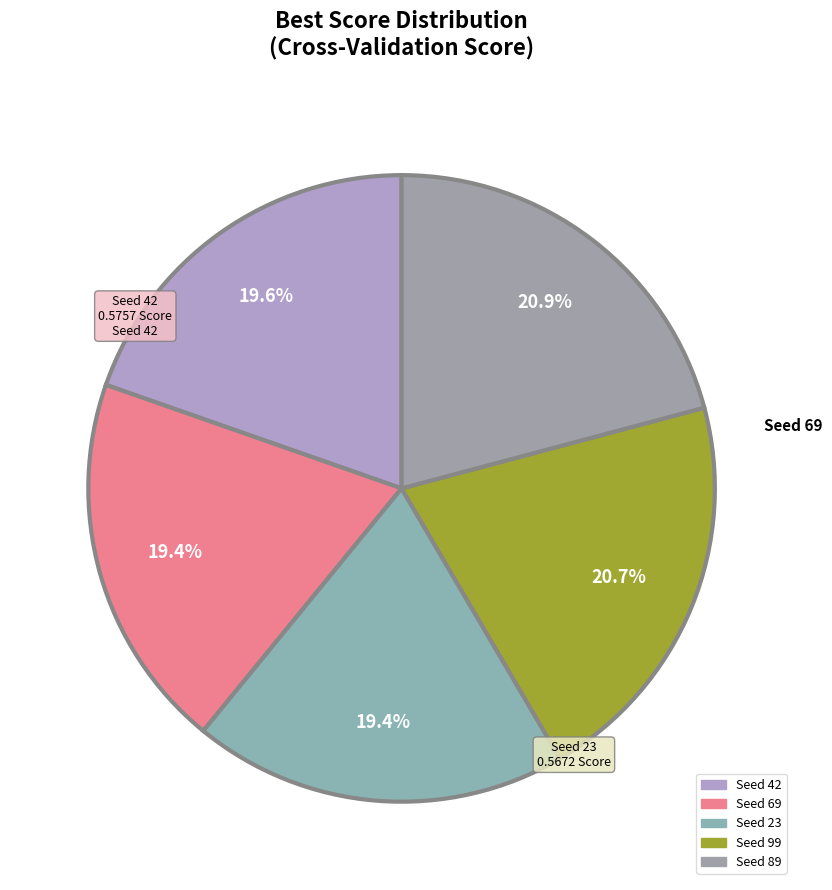

What percentage is the Seed 69 slice, to the nearest percent?

19%